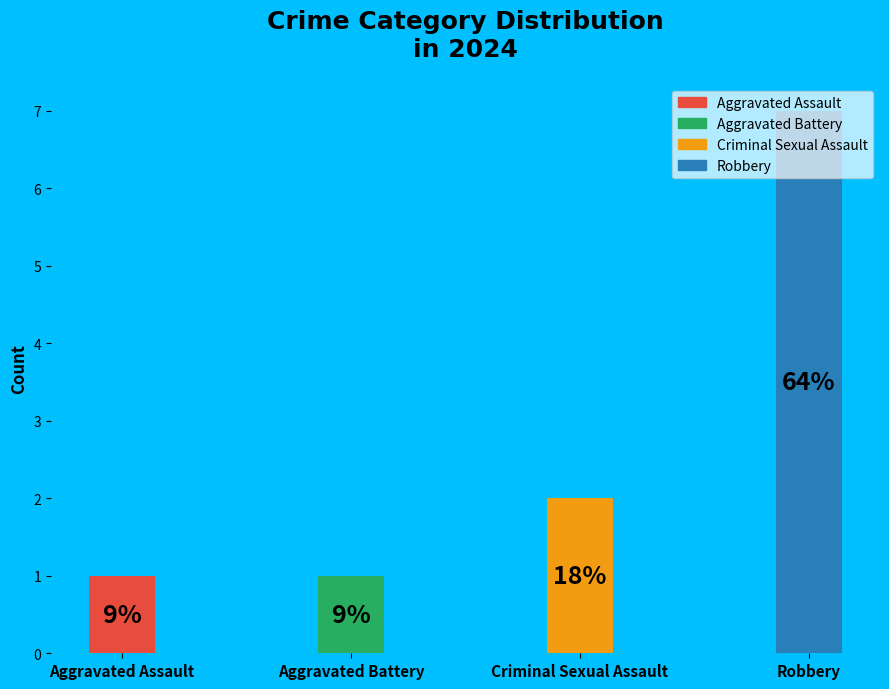

Between Robbery and Aggravated Battery, which is larger?

Robbery